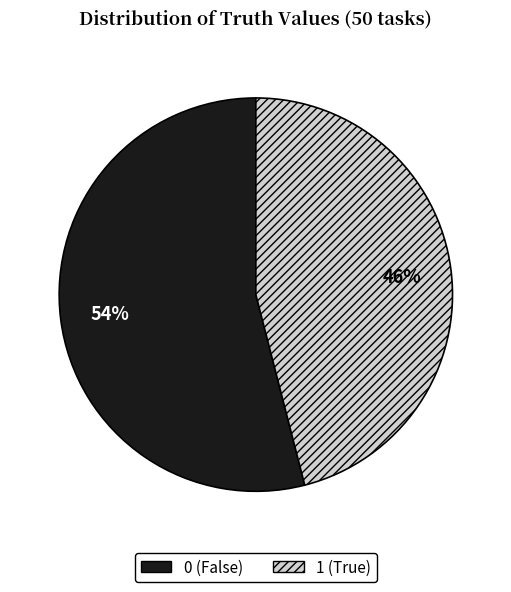

Does any single category account for the majority?

Yes